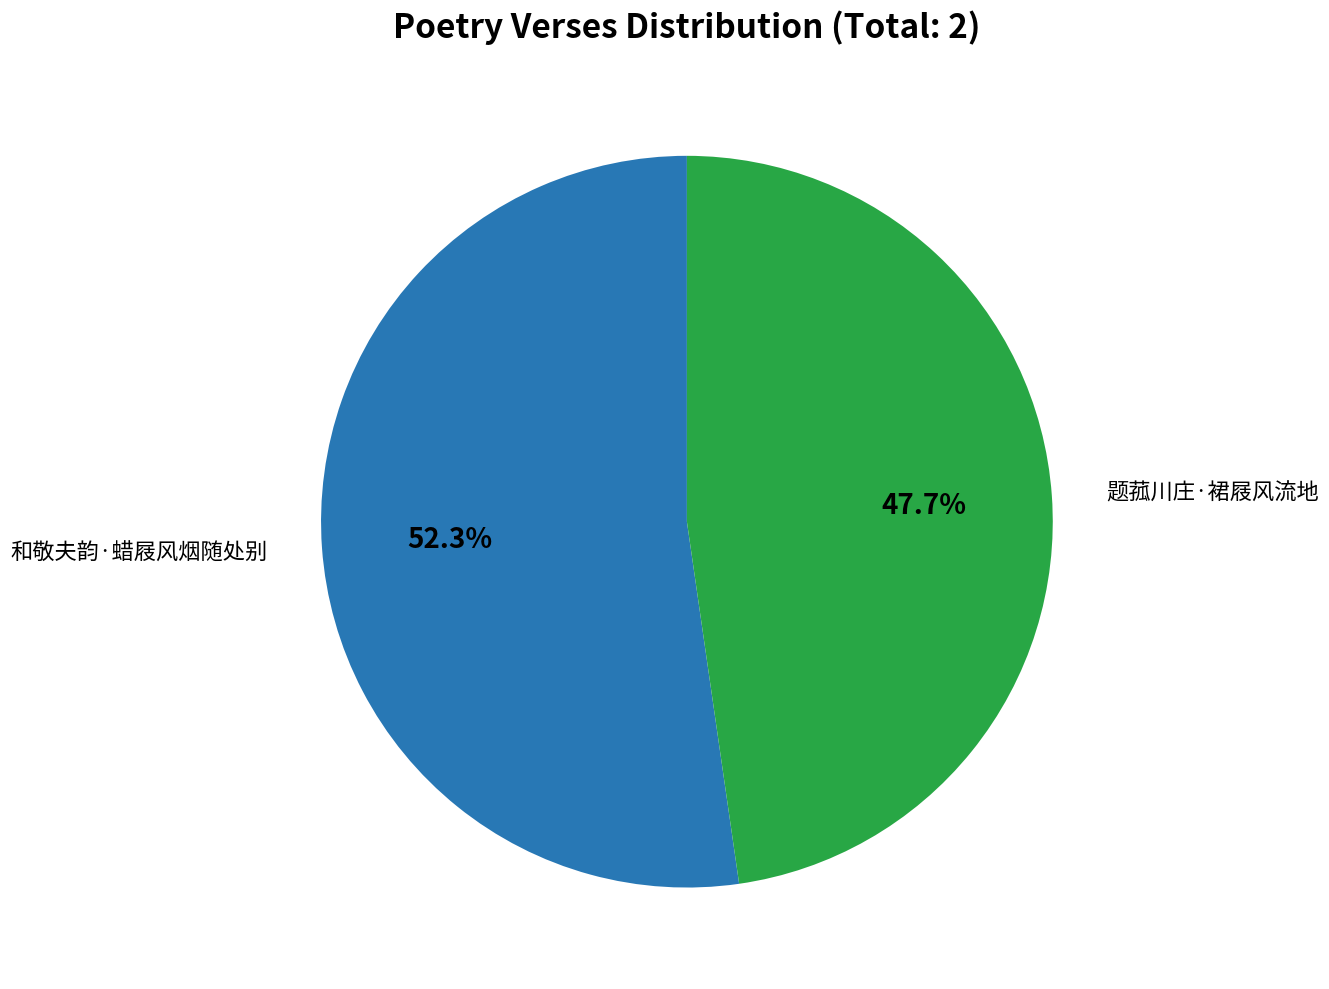

Count the number of slices in the pie.

2